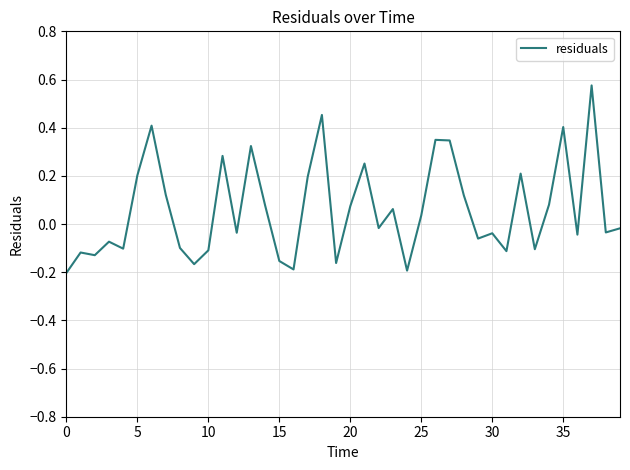

What is the difference between the maximum and minimum values?

0.8